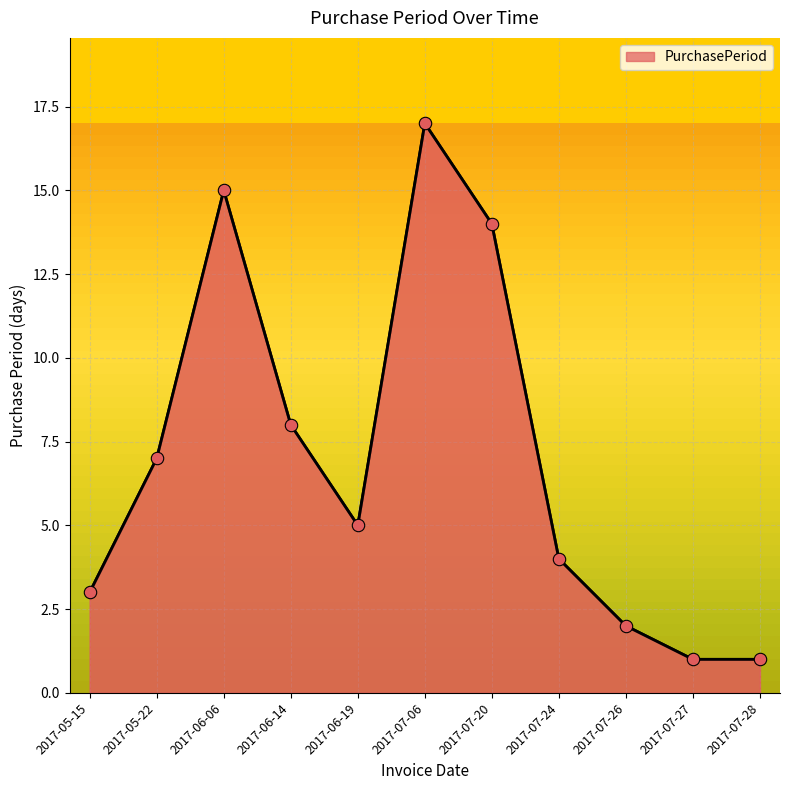

What is the change in value from 2017-06-19 to 2017-07-20?

+9